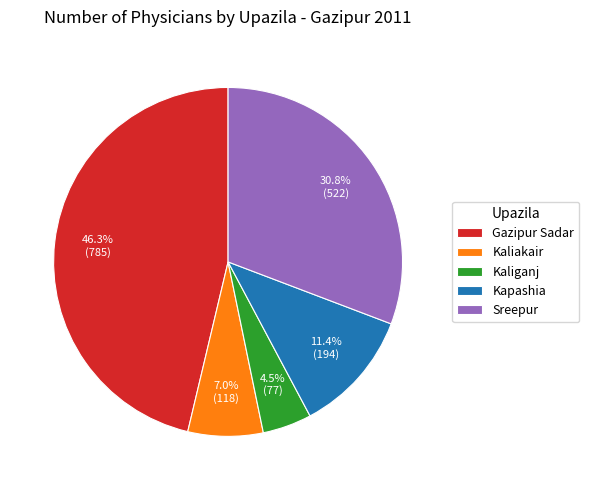

Is the sum of Sreepur and Kaliganj greater than half?

No